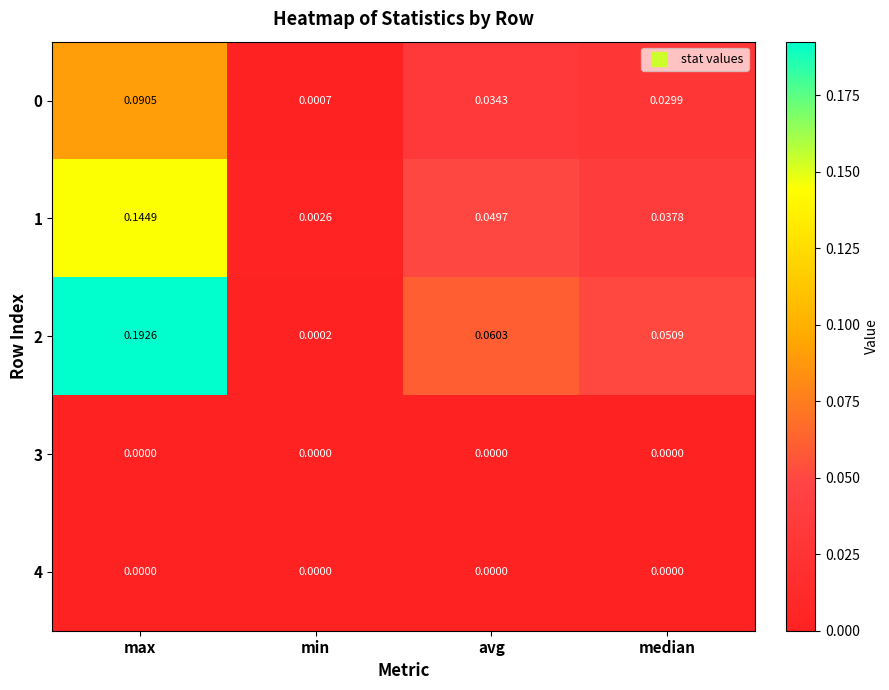

Where is 2 nearest to the value 0?

min